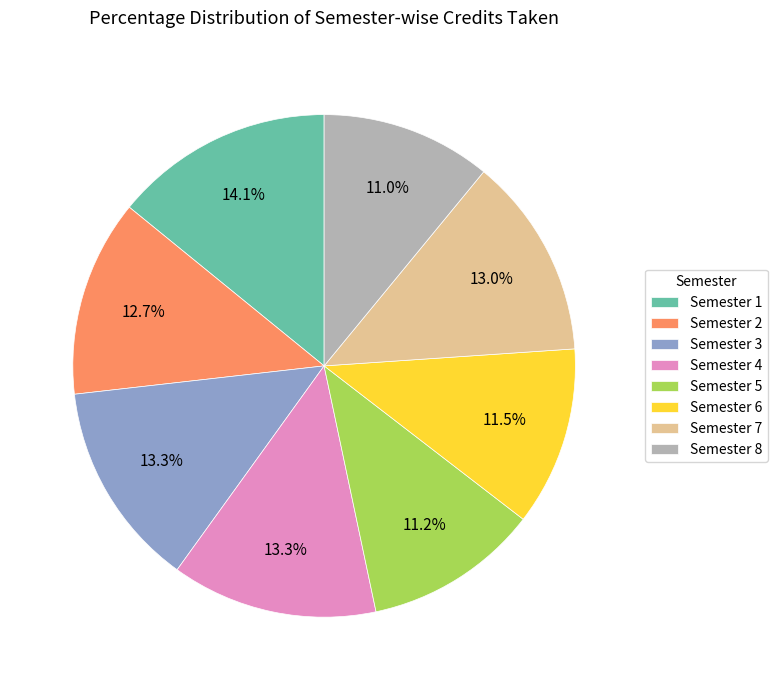

To the nearest percent, what is the combined percentage of Semester 3 and Semester 4?

27%